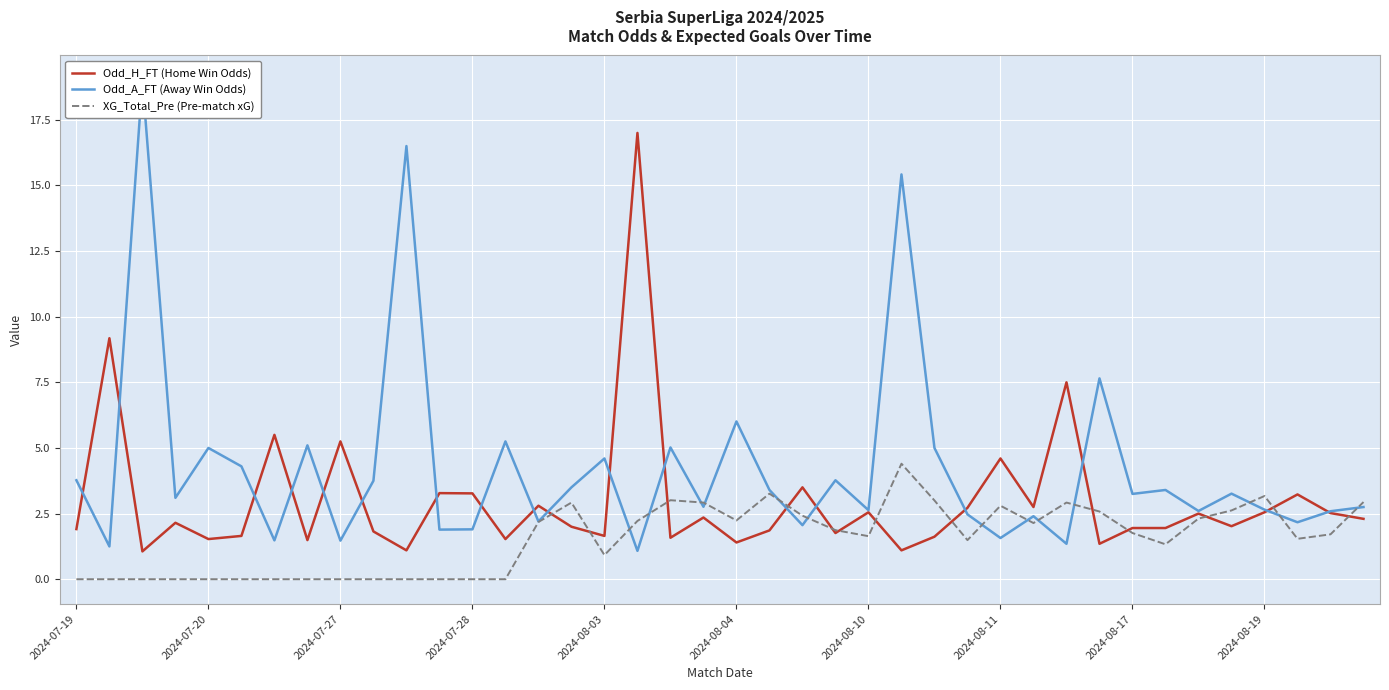

Which series has the largest total across all categories?

Odd_A_FT (Away Win Odds)